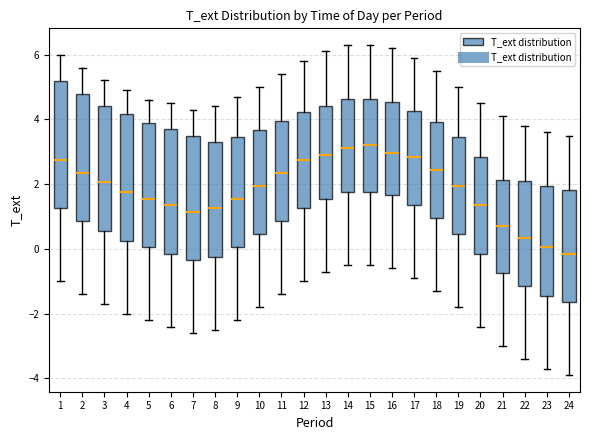

Where does the upper whisker of the box at x = 7 end on the y-axis? The values are not printed on the chart, so give them approximately, as read against the axis.

4.4